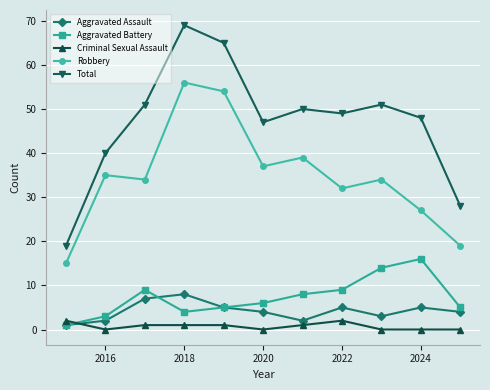

True or false: Total and Robbery intersect in this chart.

False